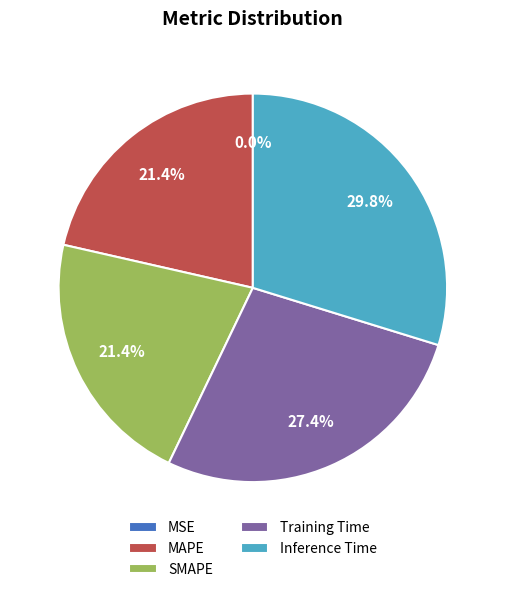

Is it true that SMAPE is 12% of the pie?

False